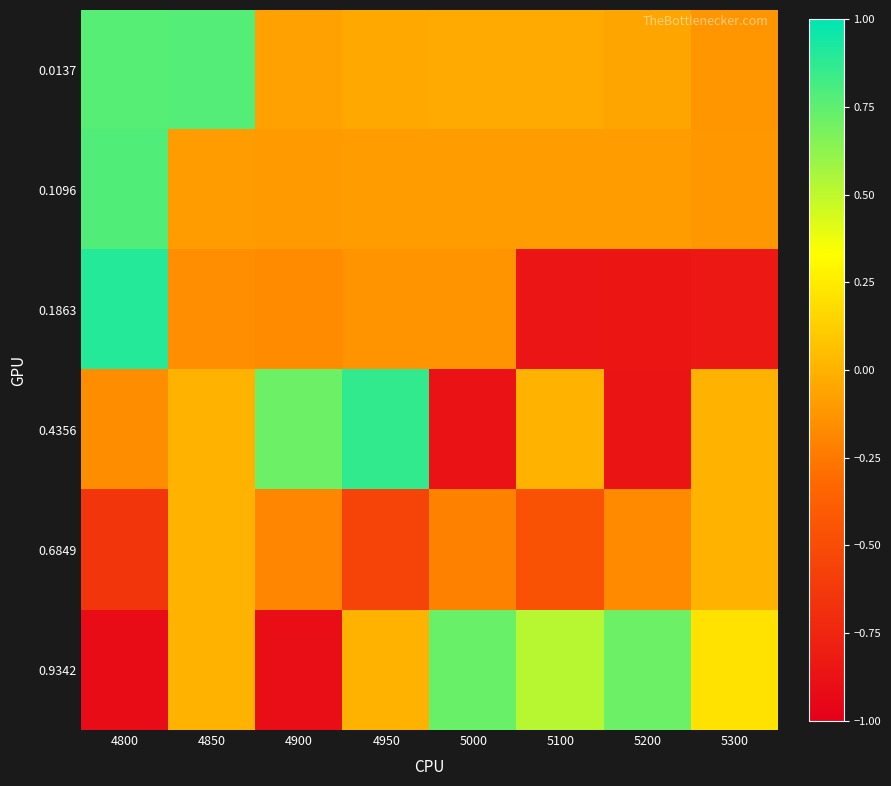

Which label corresponds to the smallest value in the chart?

4800